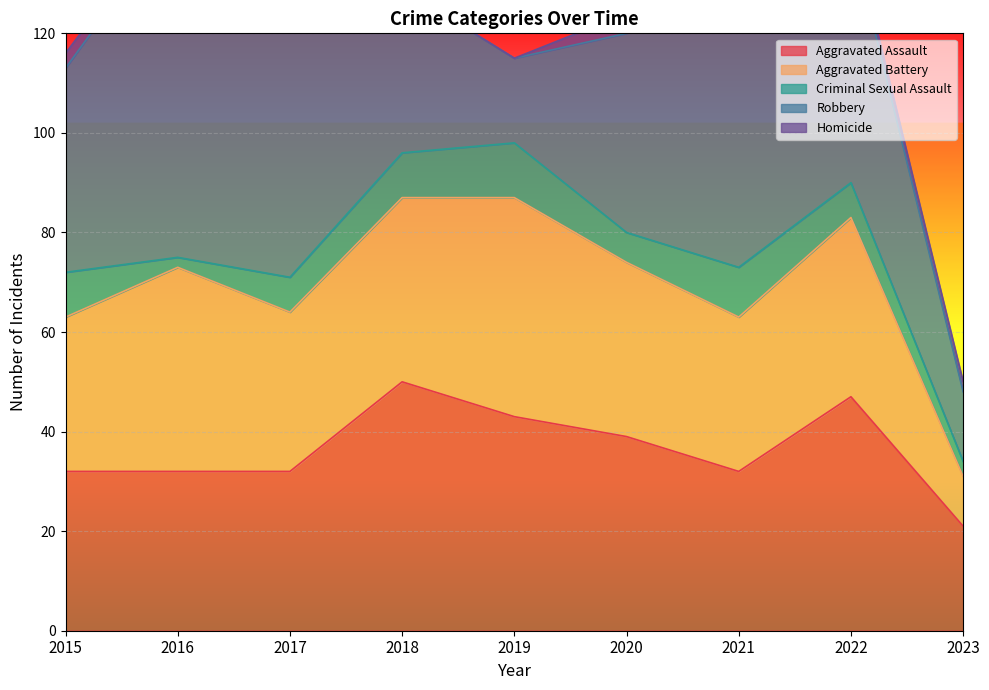

Where does the Robbery series first go above 41?

2016